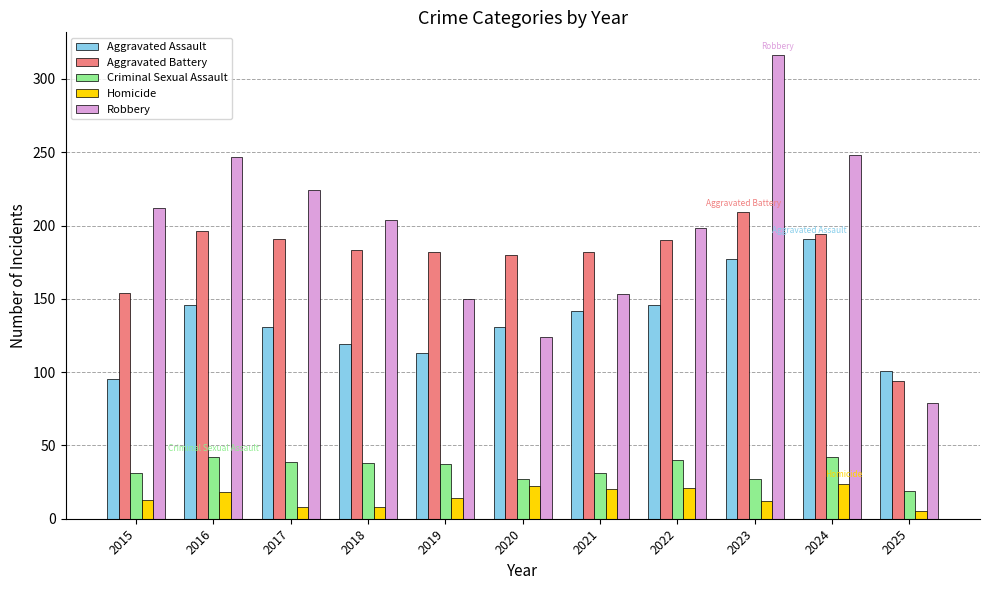

What is the approximate value of Aggravated Battery at 2017?

191